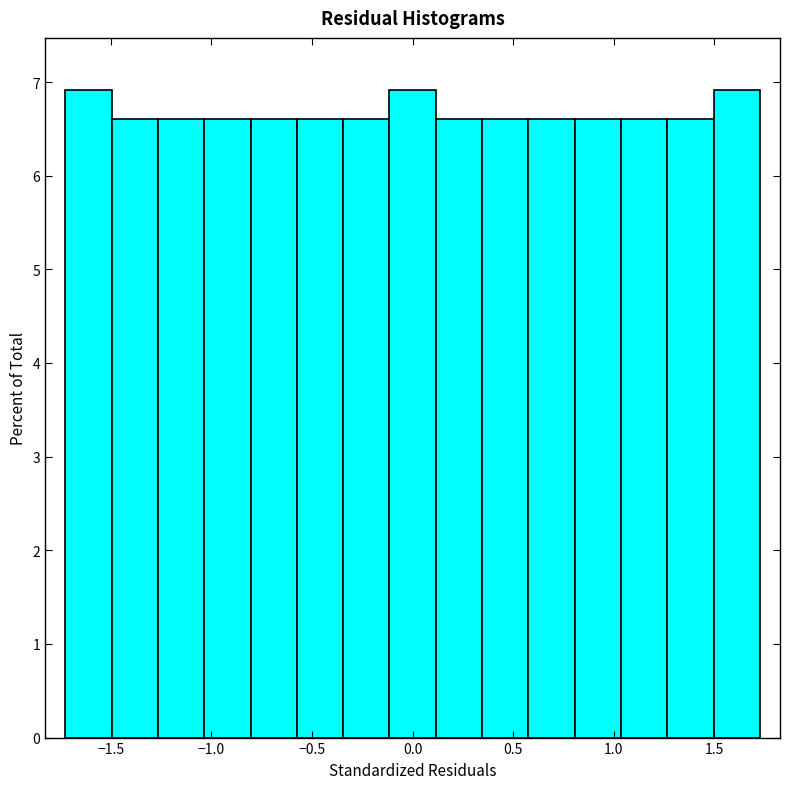

Reading left to right, list every bar in this chart as the range it spans on the x-axis followed by its height. Neither the bar edges nor the heights are printed on the chart, so give them approximately, as read against the axes.

-1.75 to -1.50: 6.9
-1.50 to -1.25: 6.6
-1.25 to -1.05: 6.6
-1.05 to -0.80: 6.6
-0.80 to -0.60: 6.6
-0.60 to -0.35: 6.6
-0.35 to -0.10: 6.6
-0.10 to 0.10: 6.9
0.10 to 0.35: 6.6
0.35 to 0.60: 6.6
0.60 to 0.80: 6.6
0.80 to 1.05: 6.6
1.05 to 1.25: 6.6
1.25 to 1.50: 6.6
1.50 to 1.75: 6.9